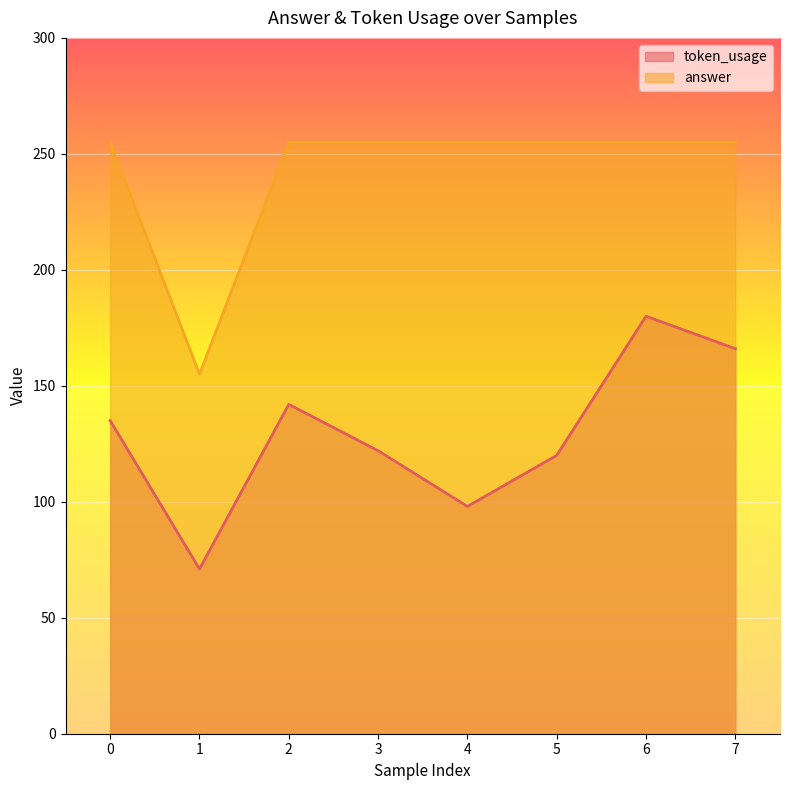

True or false: answer has more than 0 points higher than both neighbors.

False